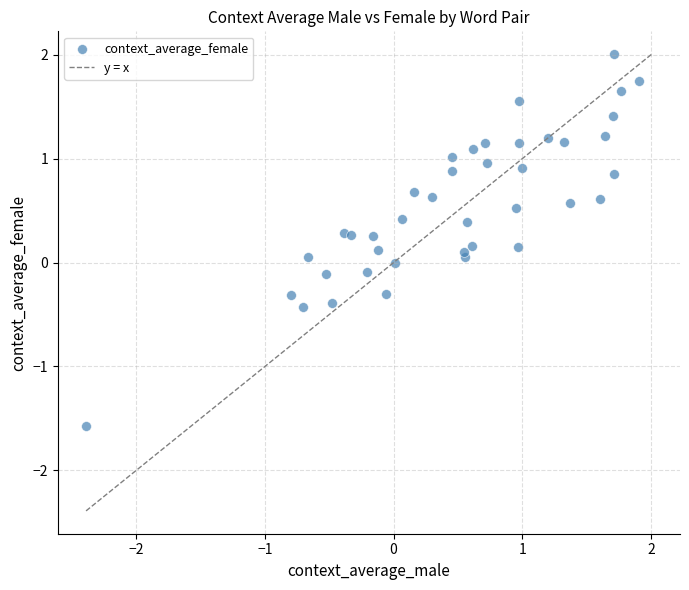

What is the range of X values (max minus min)?

4.3